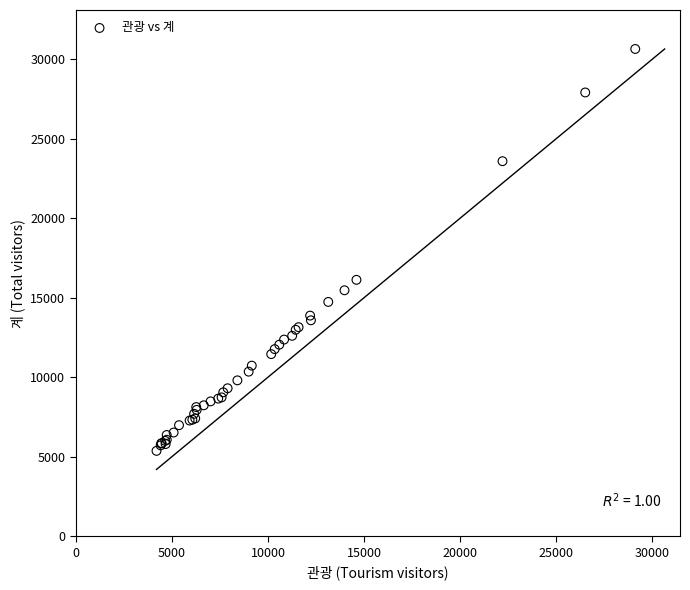

What Y value in the scatter plot is closest to 18007?

16126